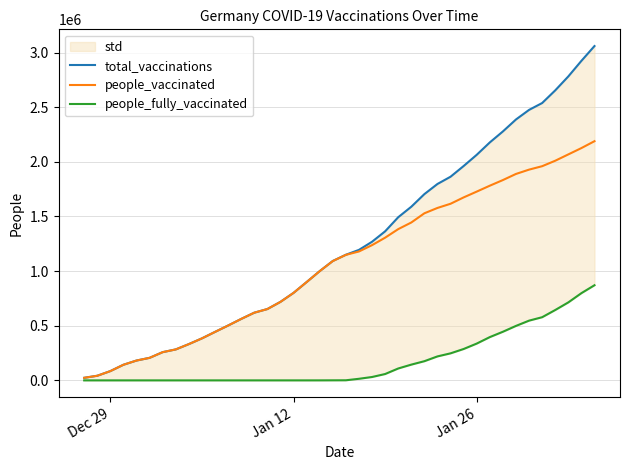

What is the value of the people_fully_vaccinated point at the 24th from the left?

58152